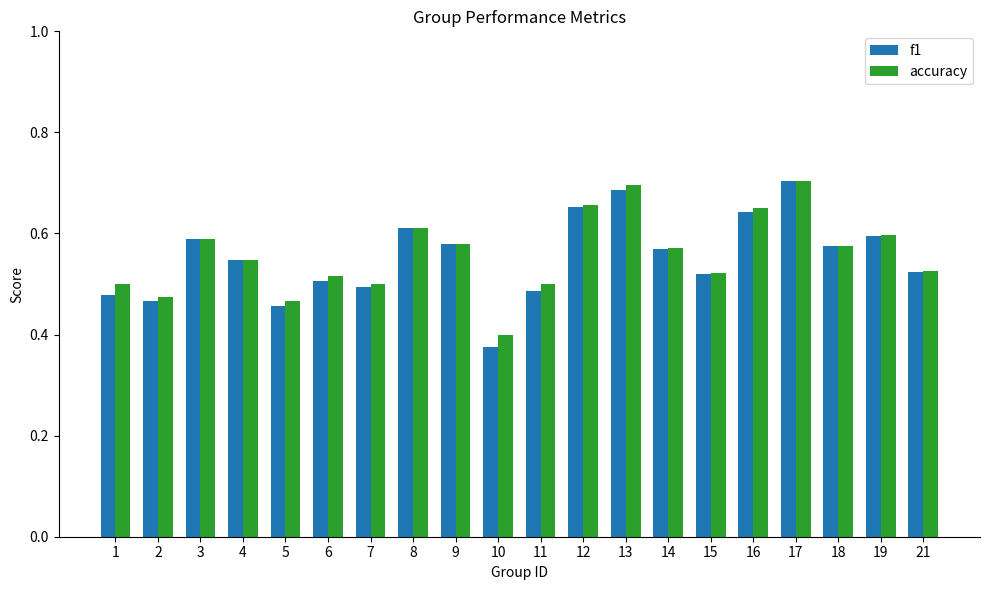

The value of f1 at 17 is 0.3. True or false?

False